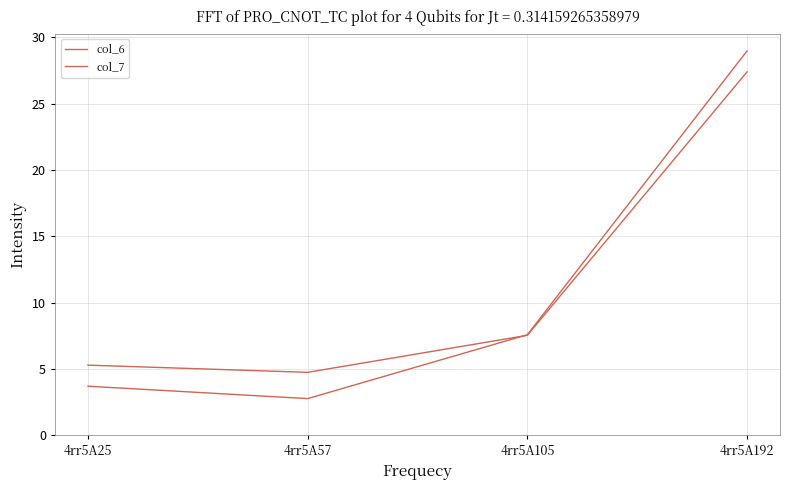

Read the col_7 value at 4rr5A105.

7.5